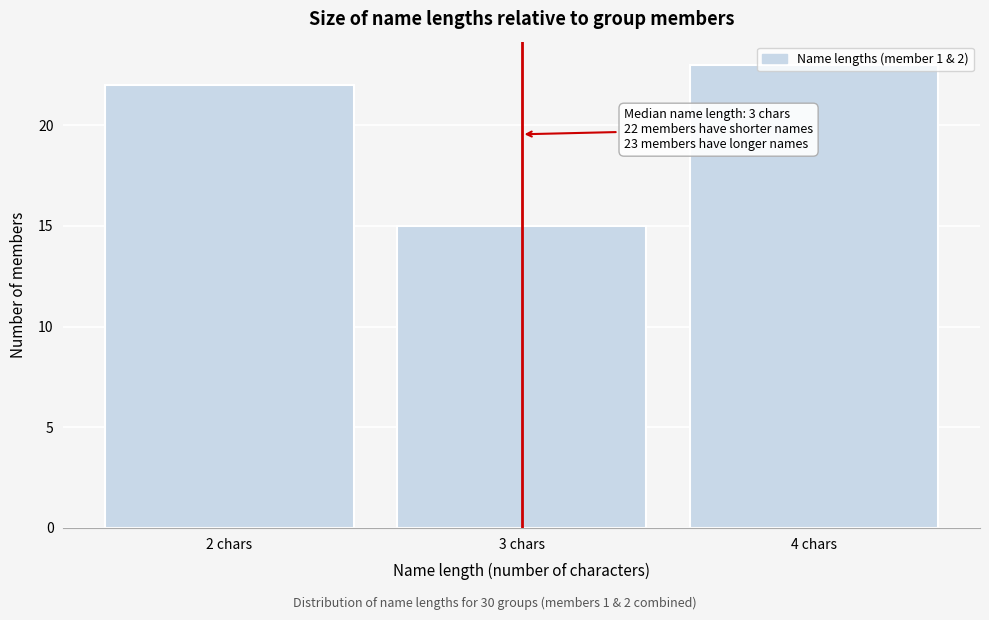

What is the sum of the values at 4 chars and 2 chars?

45